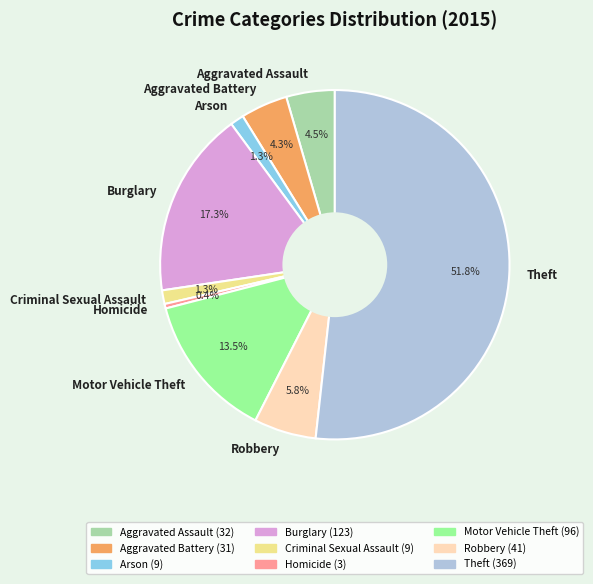

What percentage do Motor Vehicle Theft and Aggravated Battery together represent?

17.8%